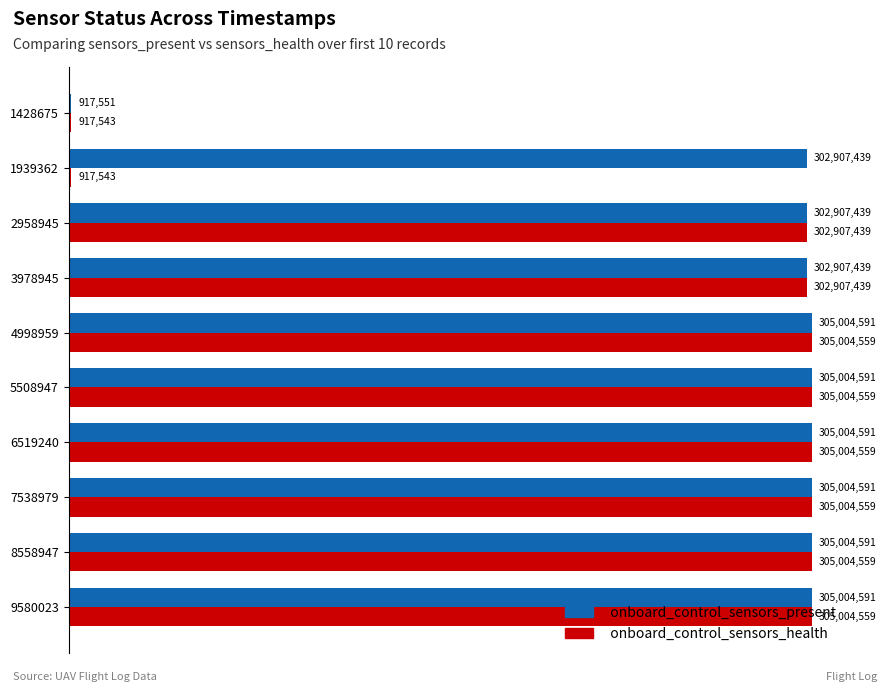

What is the highest value of the onboard_control_sensors_present series?

305004591